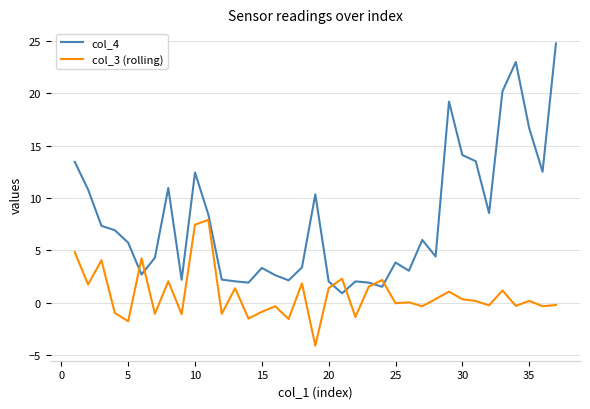

True or false: col_3 (rolling) and col_4 intersect in this chart.

True